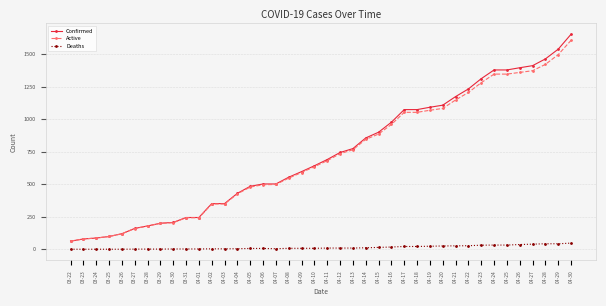

What is the sum of the Confirmed values at 03-25 and 03-24?

184